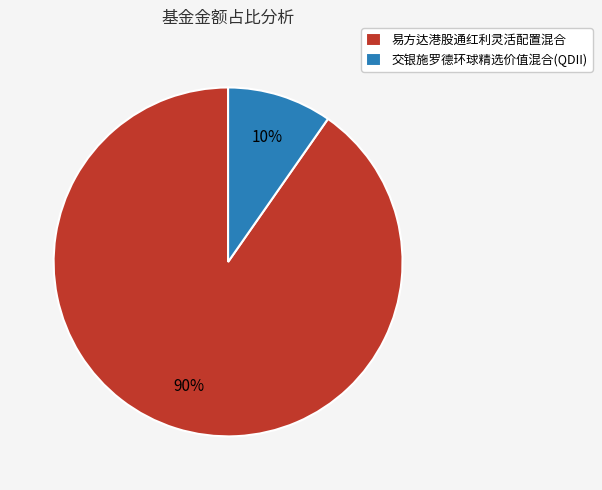

Between 易方达港股通红利灵活配置混合 and 交银施罗德环球精选价值混合(QDII), which is larger?

易方达港股通红利灵活配置混合